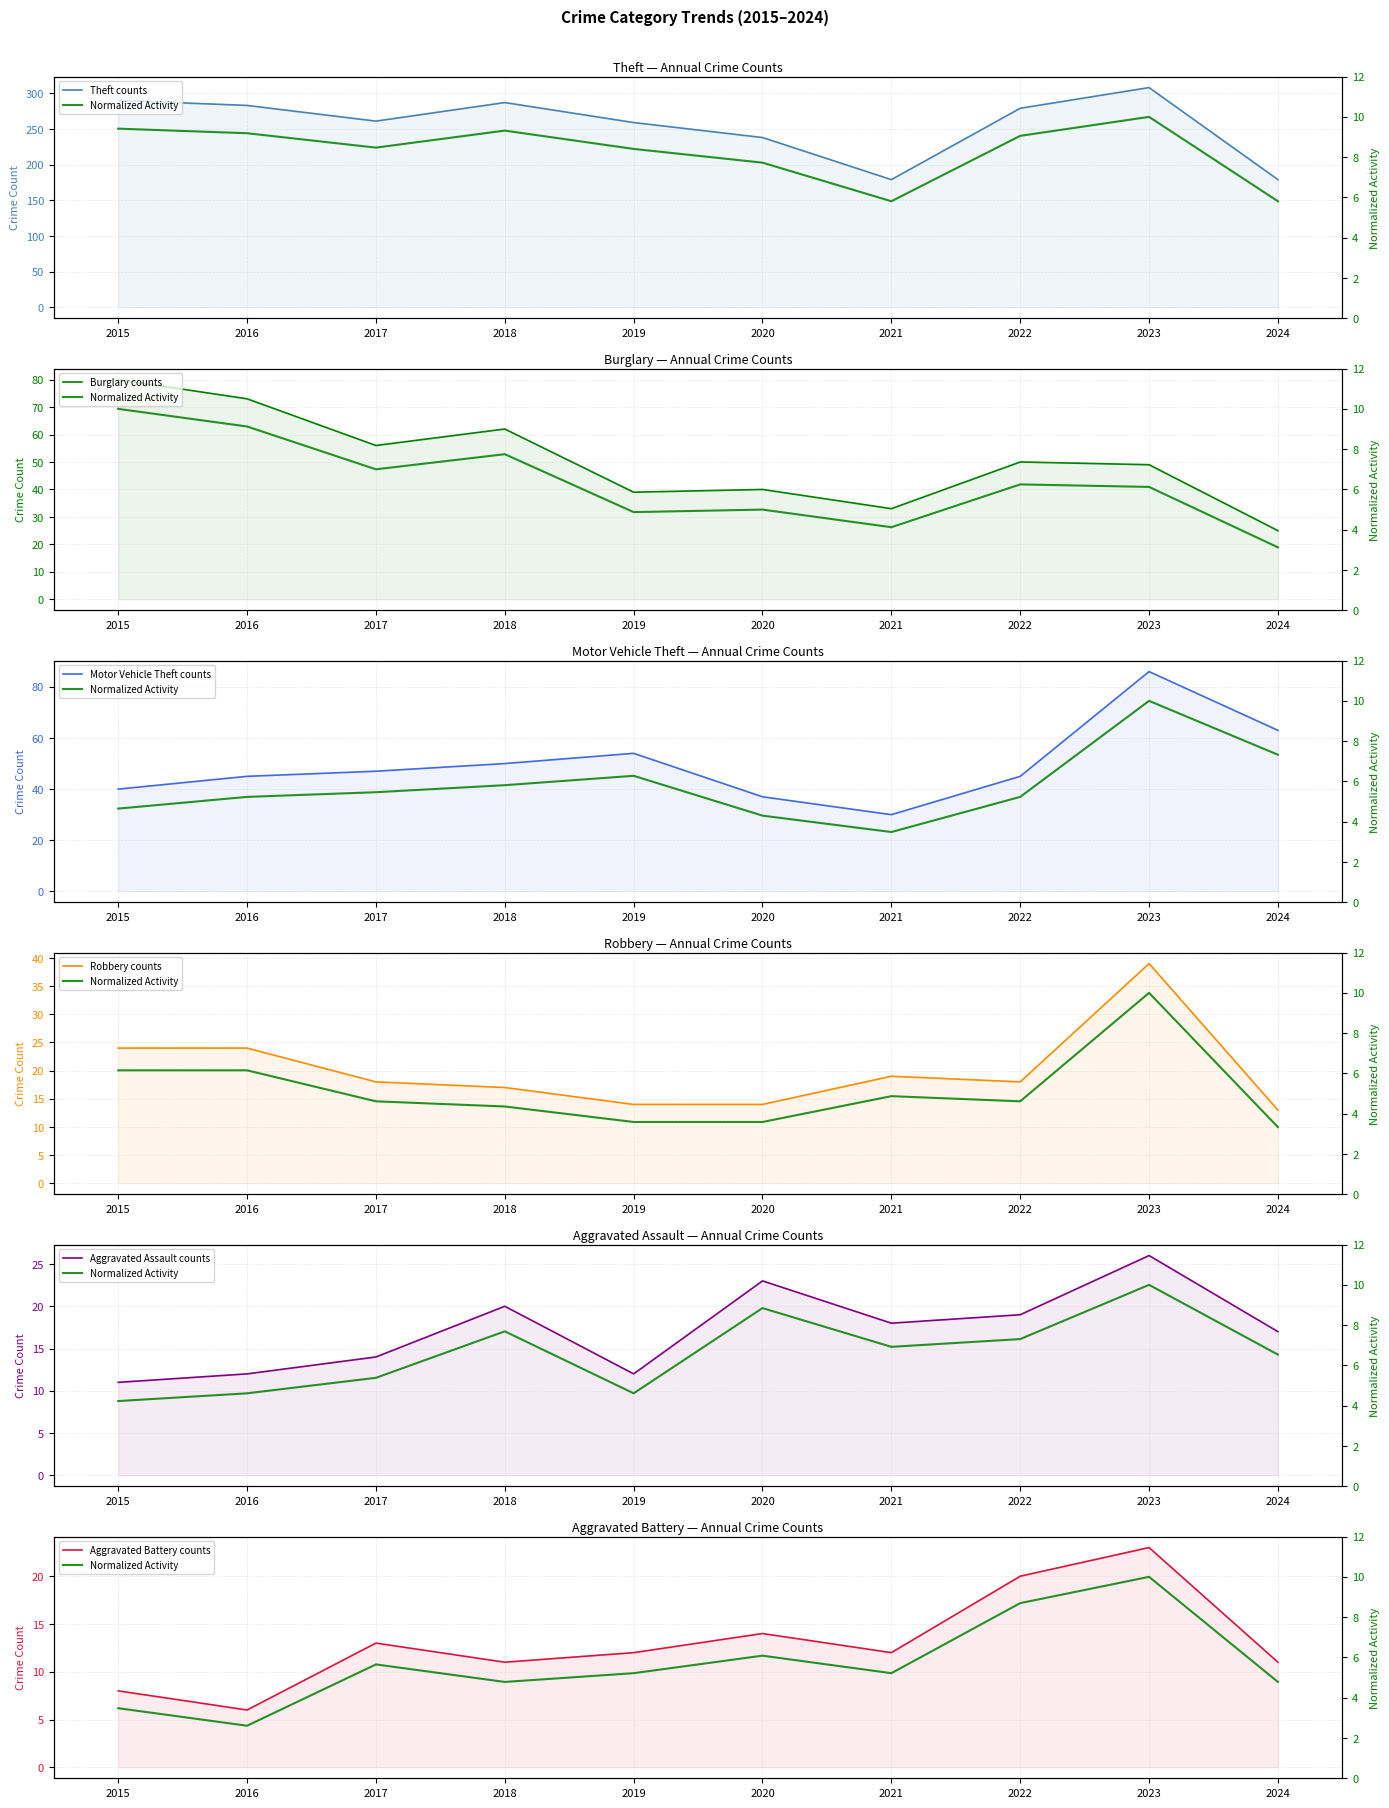

True or false: Aggravated Assault and Theft intersect in this chart.

False